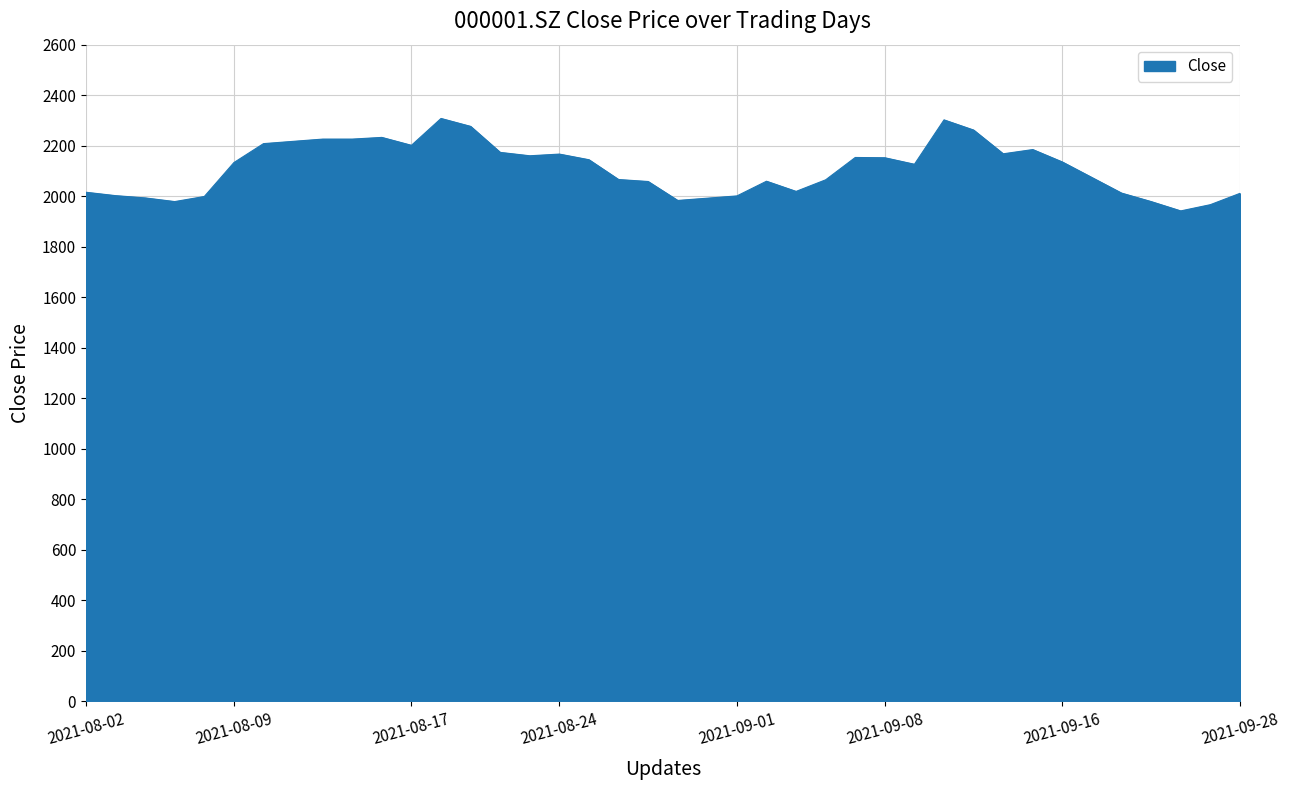

What is the difference between the maximum and minimum values?

366.0